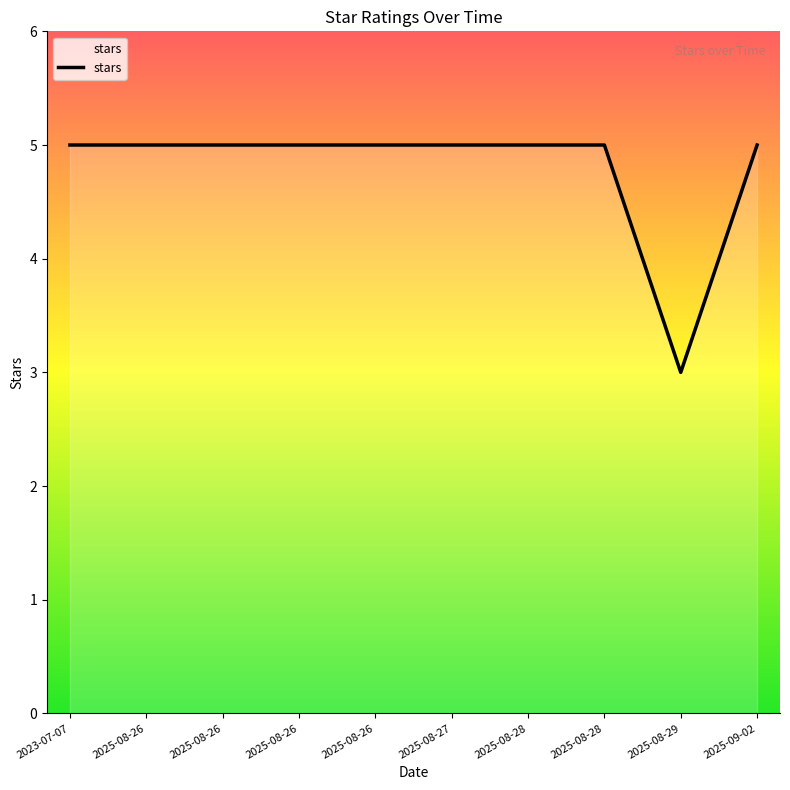

At which category does the chart reach its minimum across all series?

2025-08-29